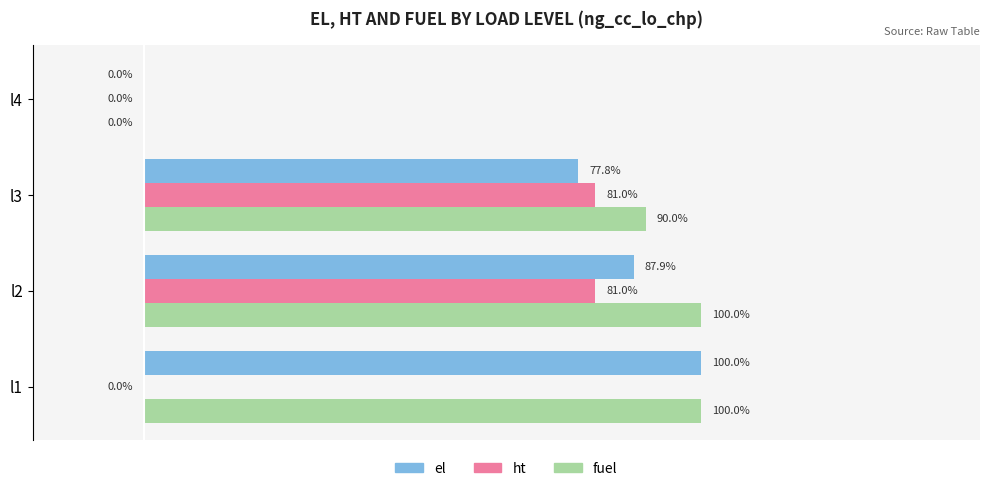

Count the ht values in the range 0 to 1.

4